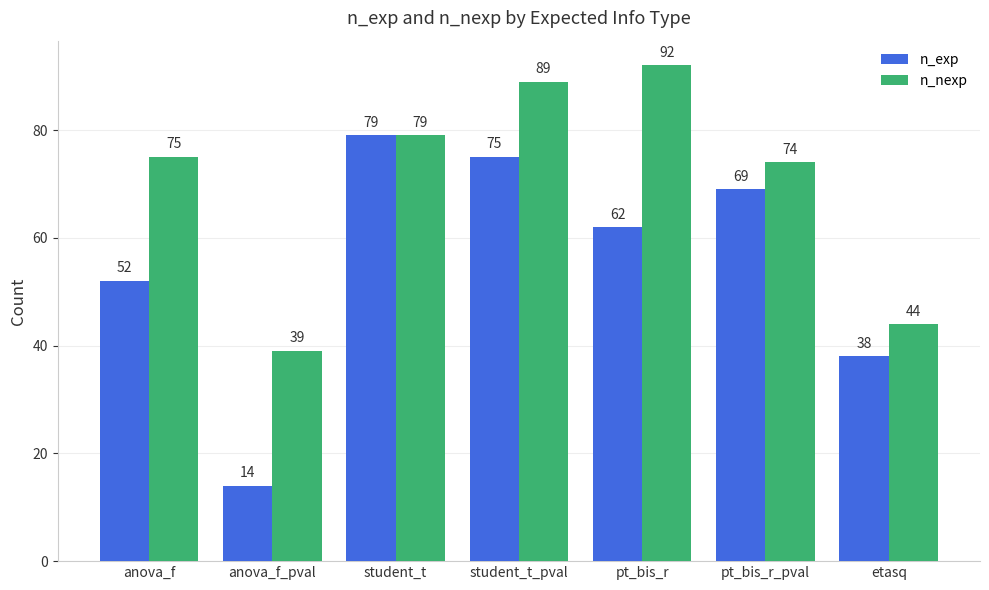

What is the spread (max minus min) of values at pt_bis_r?

30